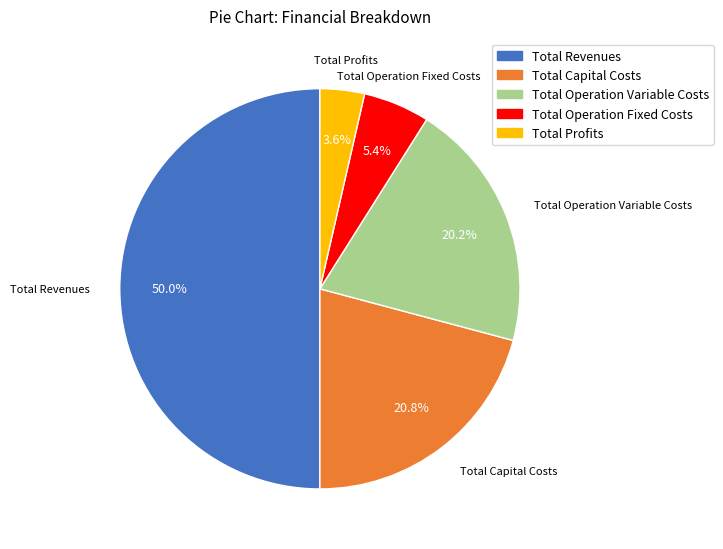

Is Total Profits the majority of the pie?

No